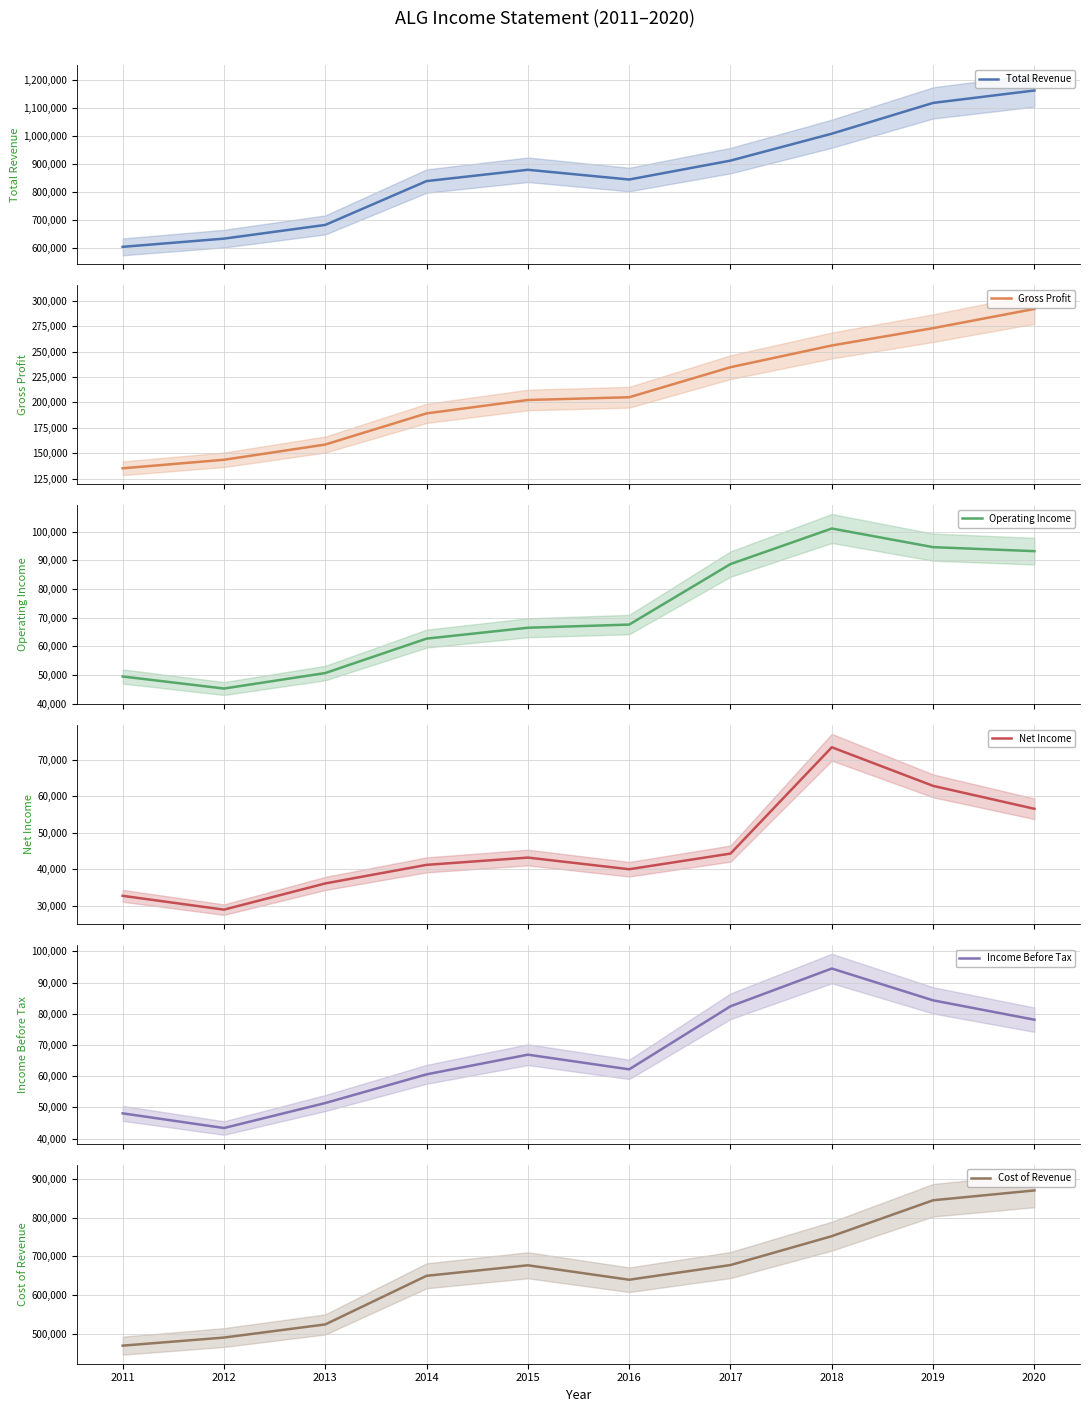

Between 2011 and 2012, which series saw the biggest shift?

Total Revenue